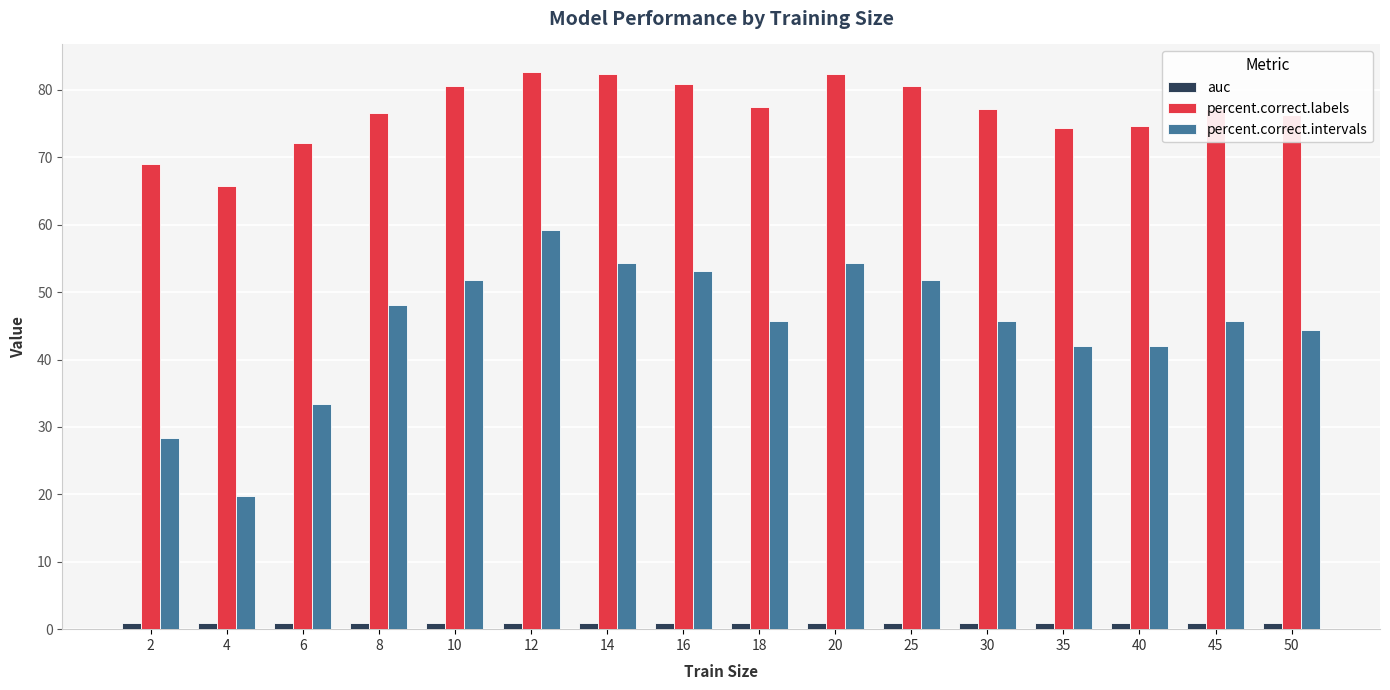

Rank the series by their average value, from highest to lowest.

percent.correct.labels, percent.correct.intervals, auc